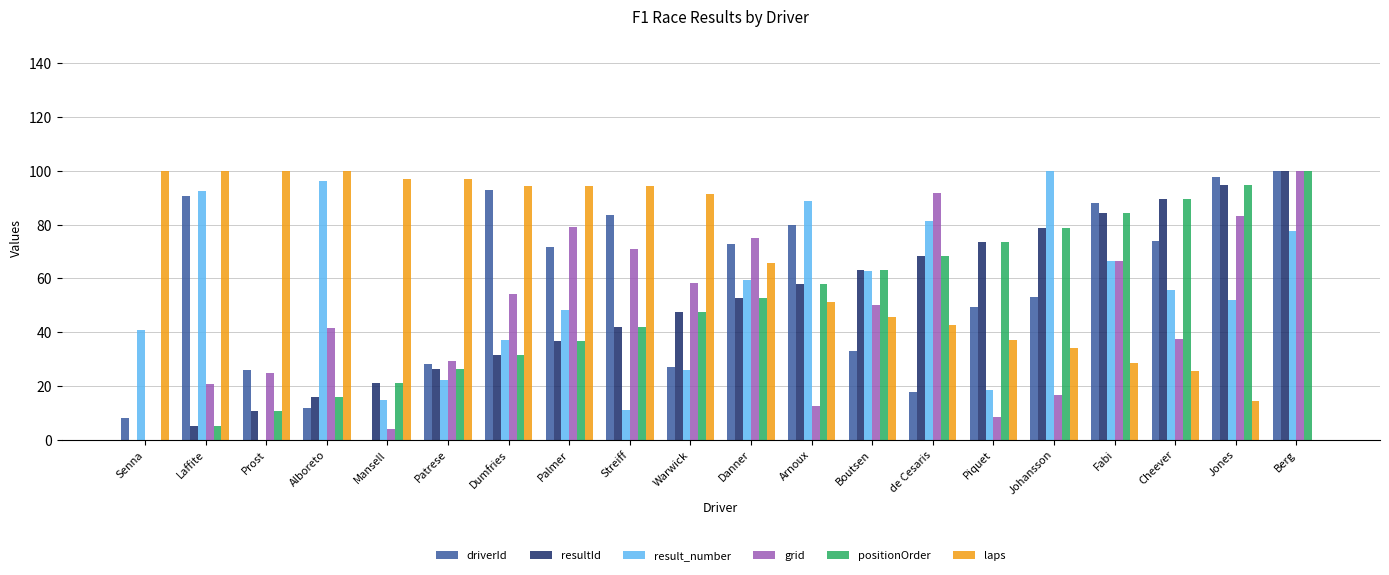

How many values in driverId are above zero?

19